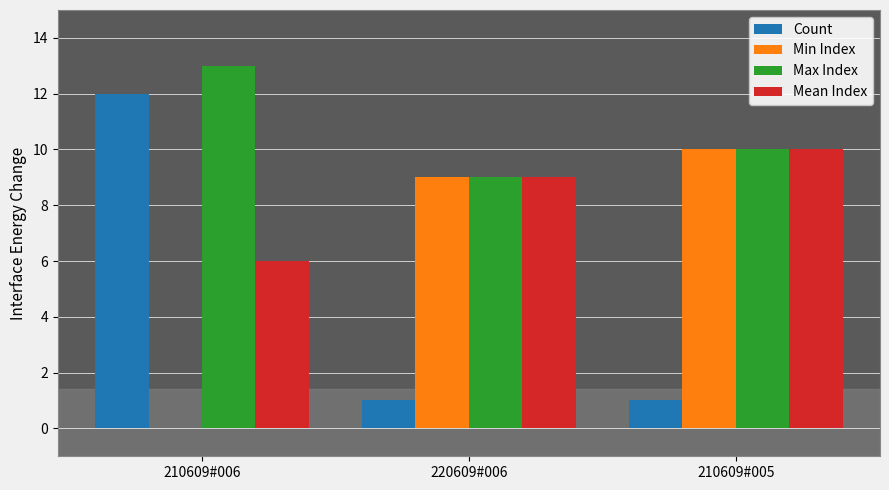

What is the maximum value shown in the chart?

13